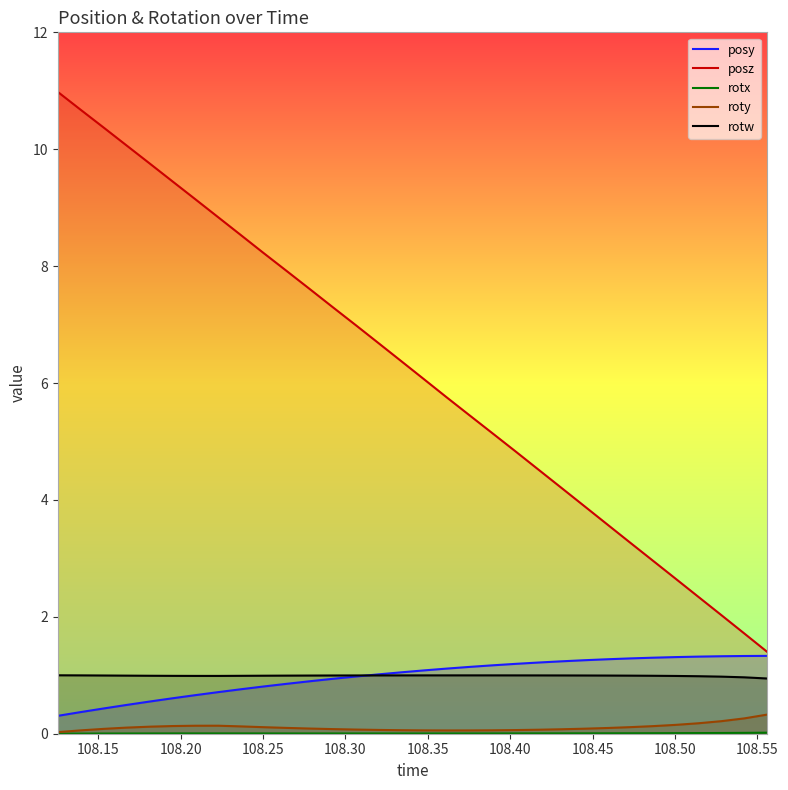

Which series has the largest total across all categories?

posz